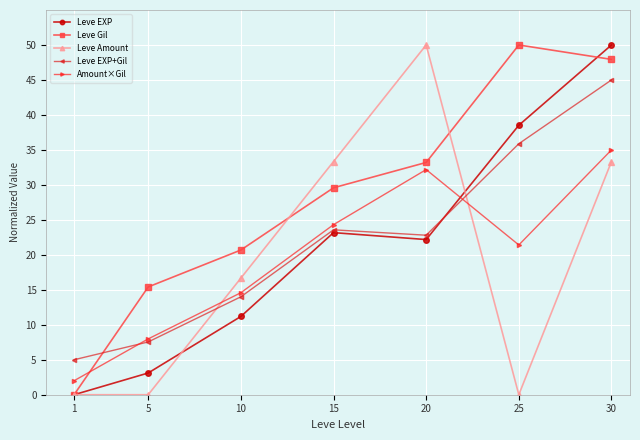

At which category is the sum across all series the highest?

30